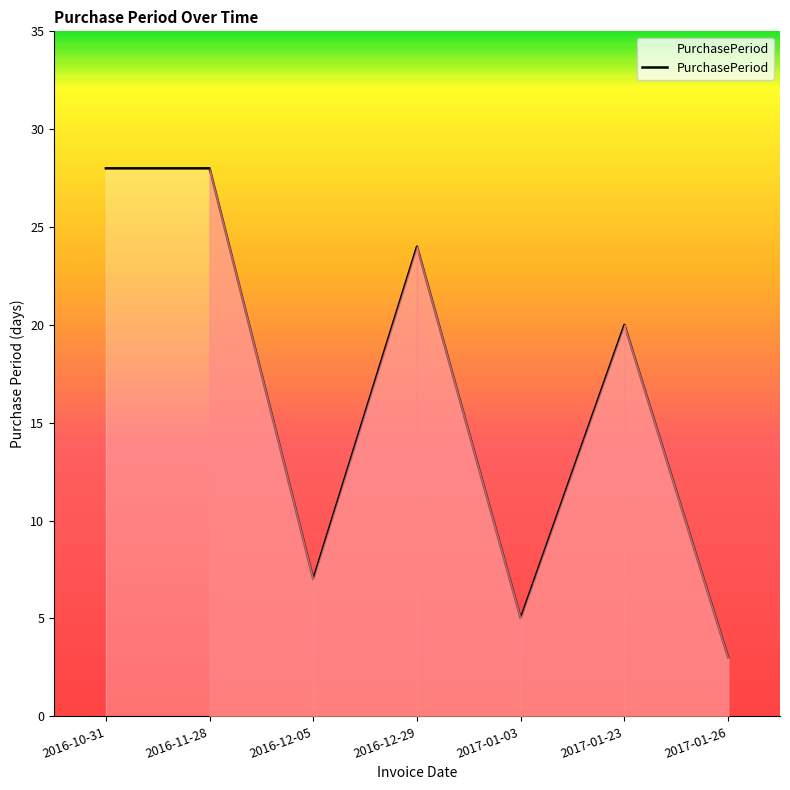

What is the sum of the values at 2016-12-29 and 2016-12-05?

31